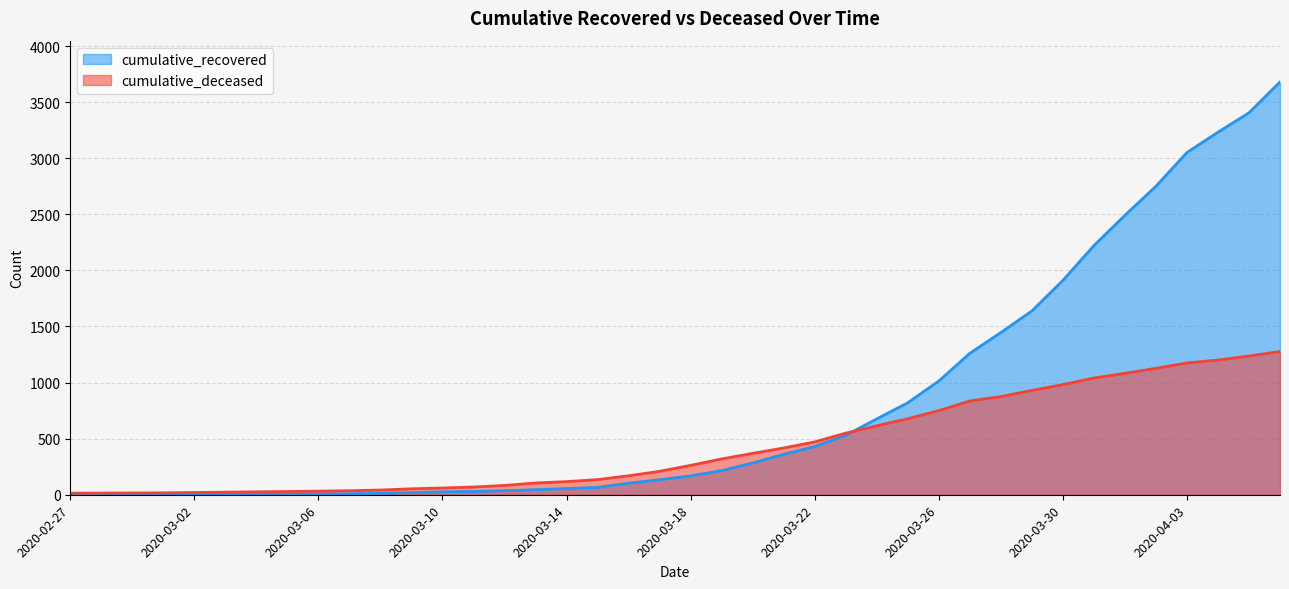

Is it true that cumulative_recovered equals 26 at 2020-03-10?

True